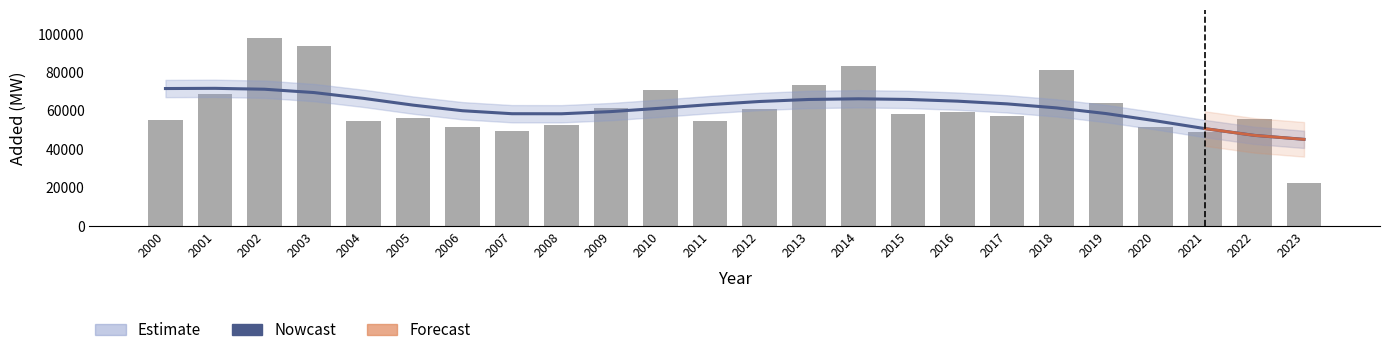

The chart shows a value of 54567.9 at 2004. True or false?

True